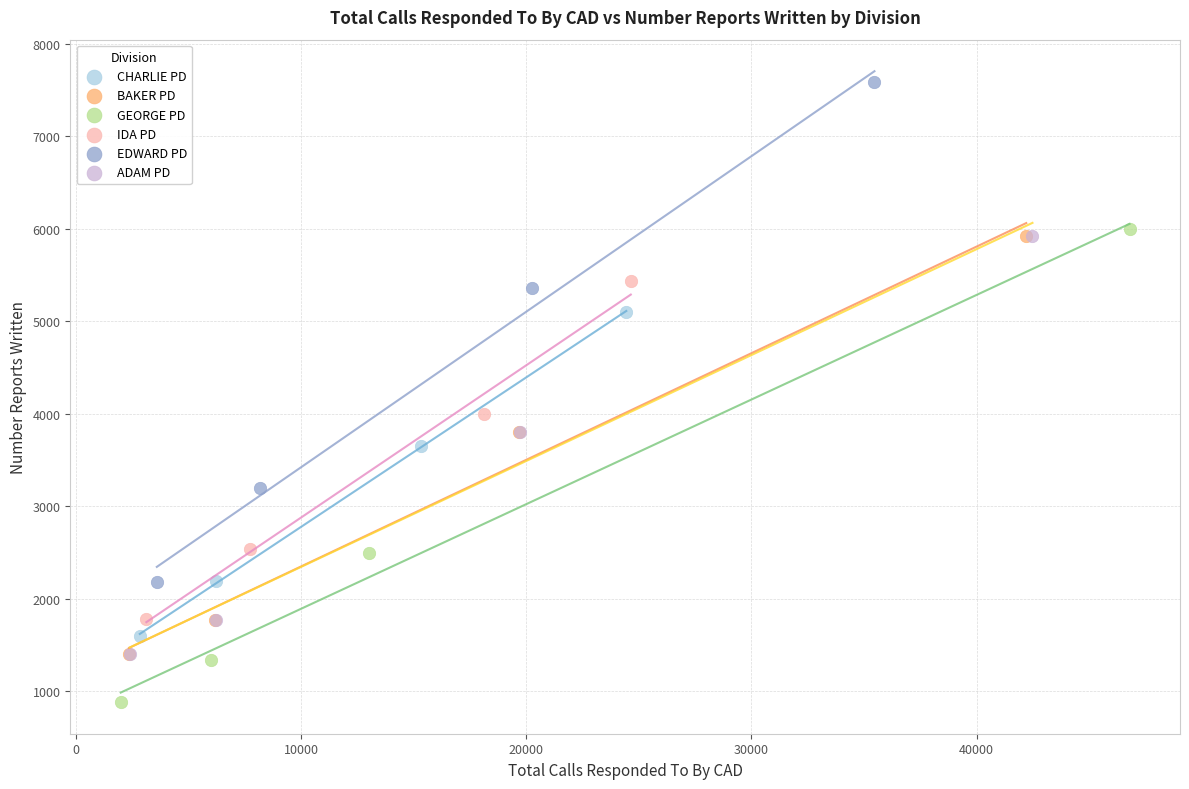

Which series contains the highest Y value?

EDWARD PD